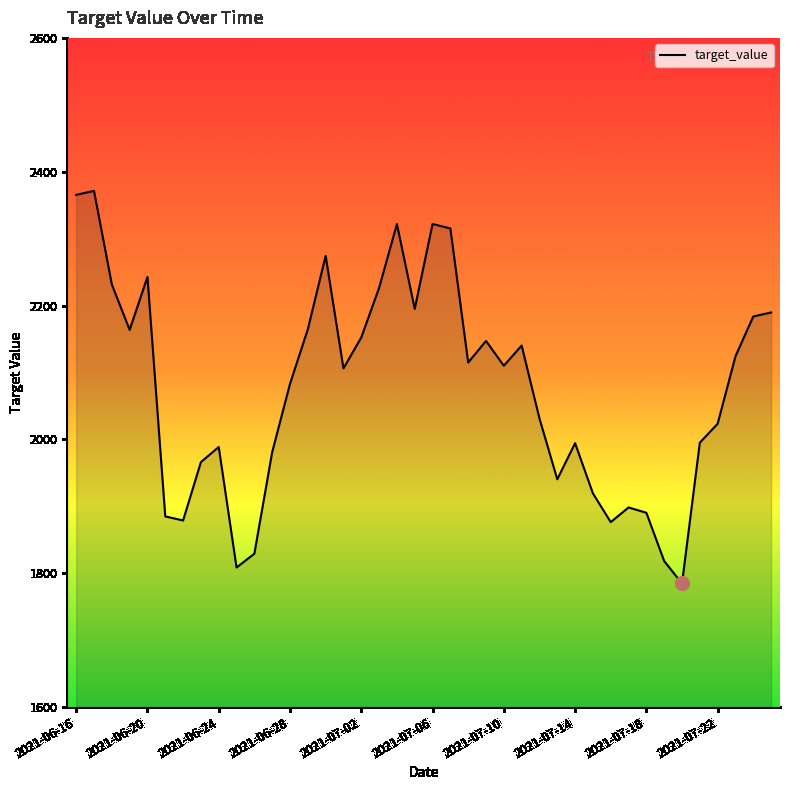

What is the smallest value displayed?

1784.7